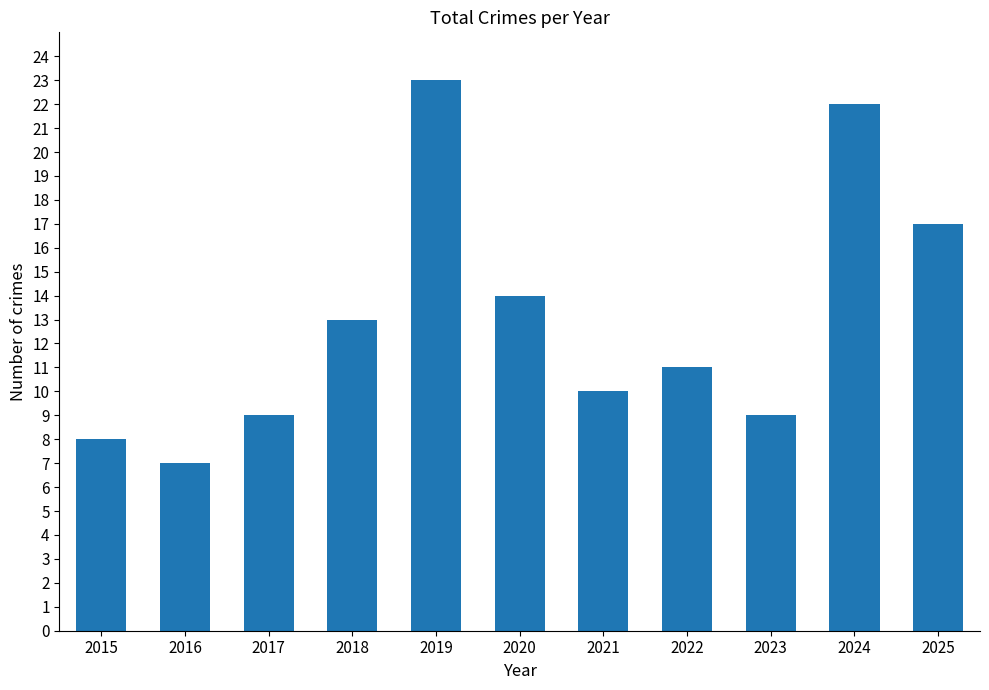

How many data points does each series have?

11